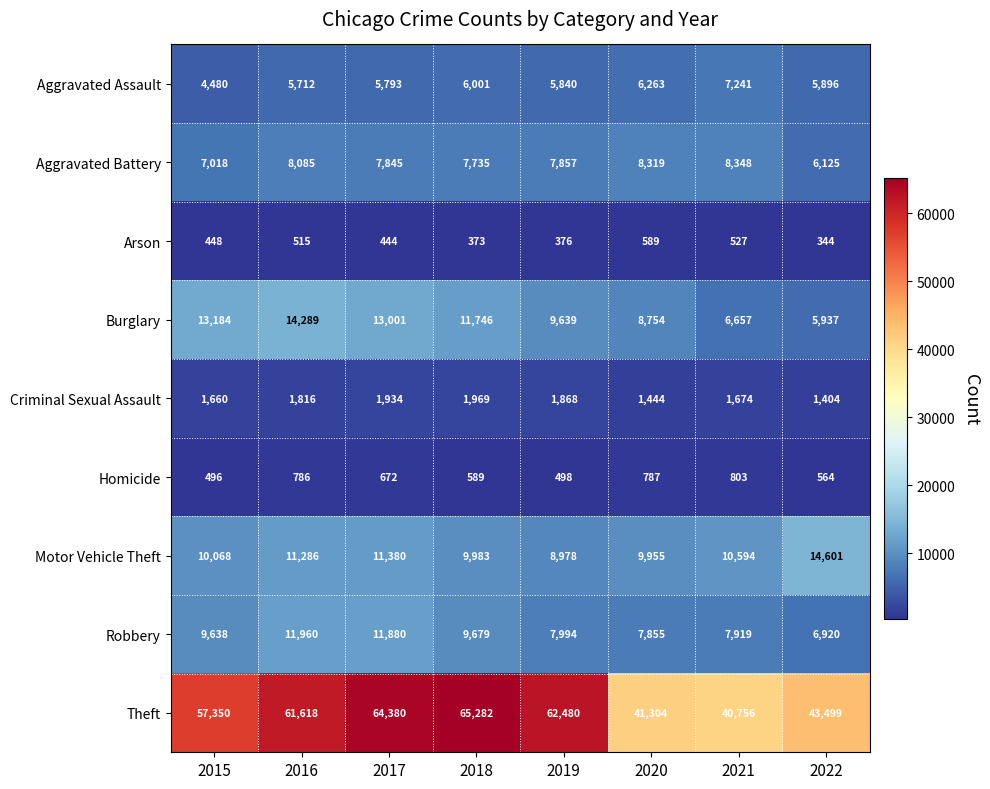

Is it true that Burglary equals 6657 at 2021?

True